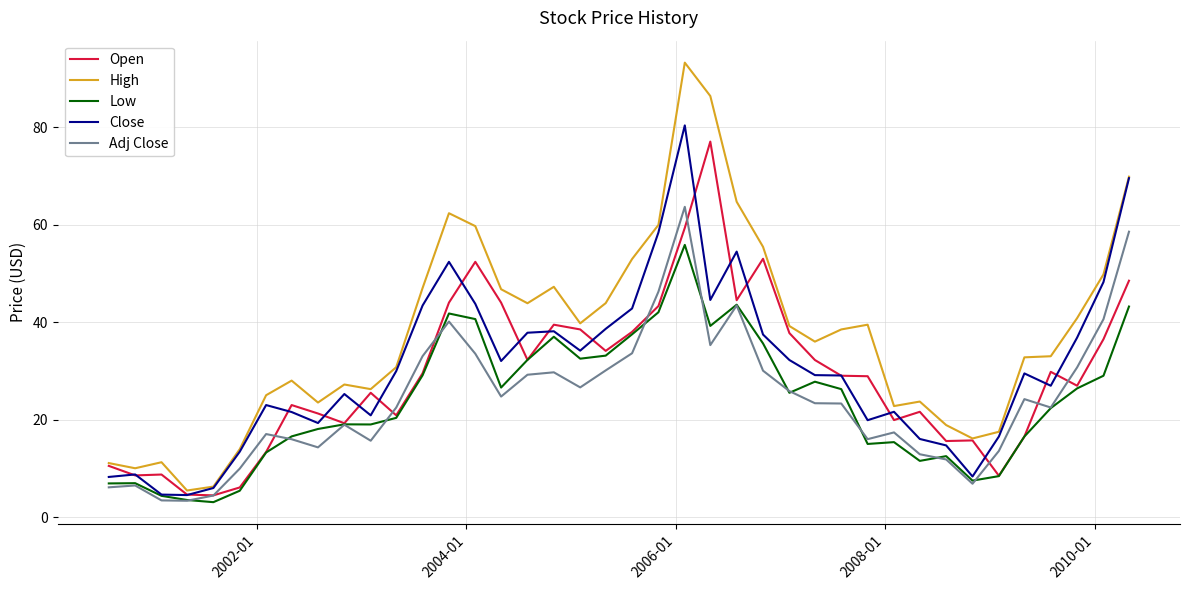

Count the number of categories in the chart.

40